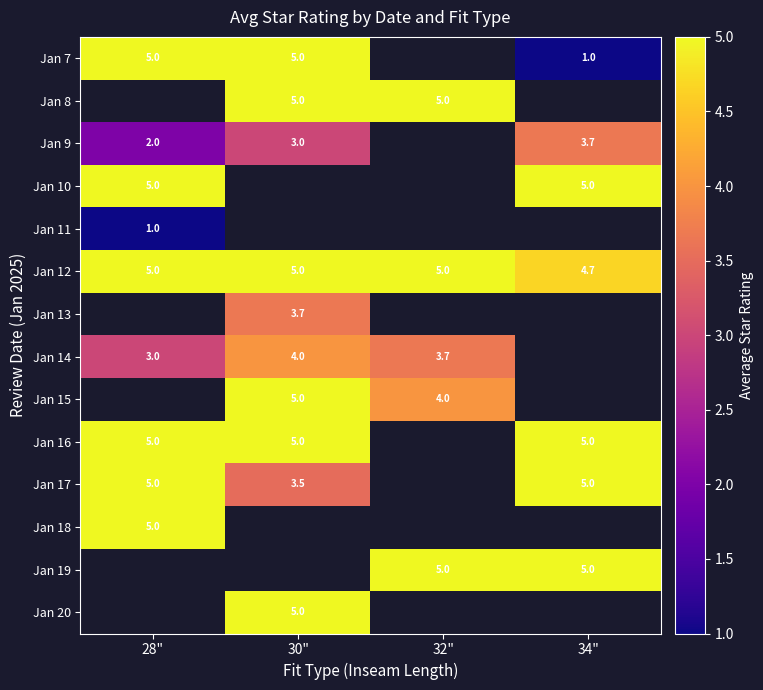

What is the difference between the Jan 15 values at 30" and 32"?

1.0